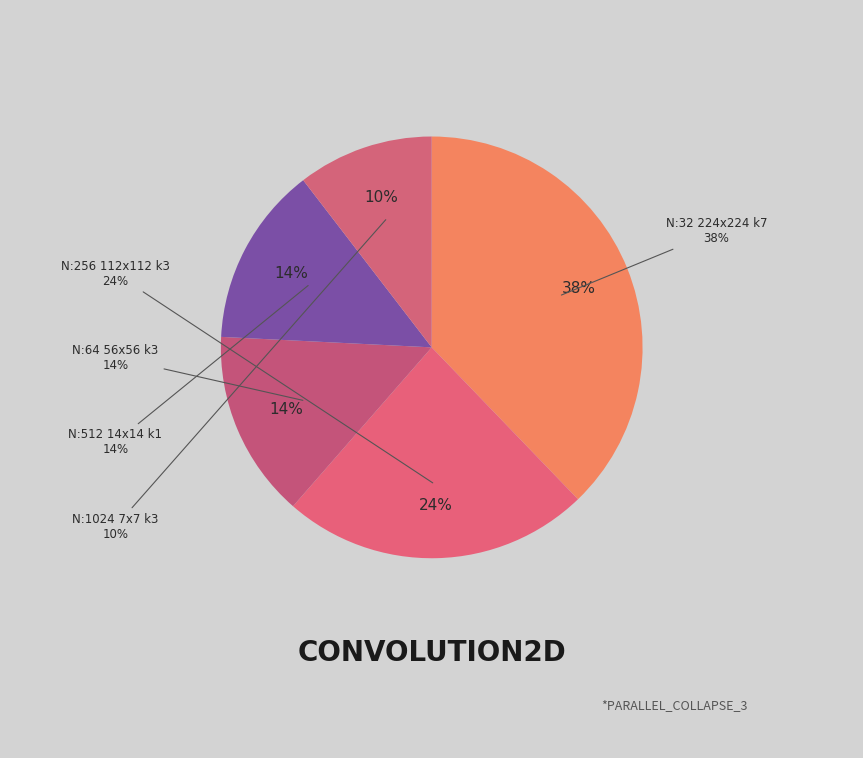

What percentage is the N:512_H:14_W:14_kernel:1_ slice, to the nearest percent?

14%